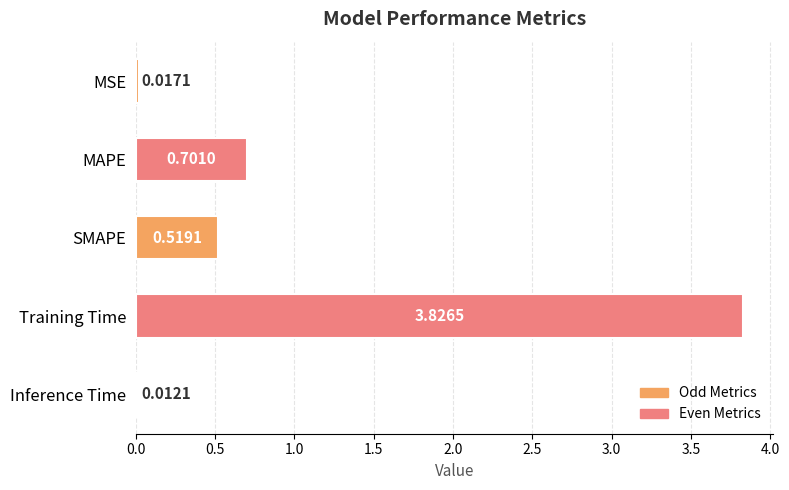

At which label is the value closest to 1?

MAPE